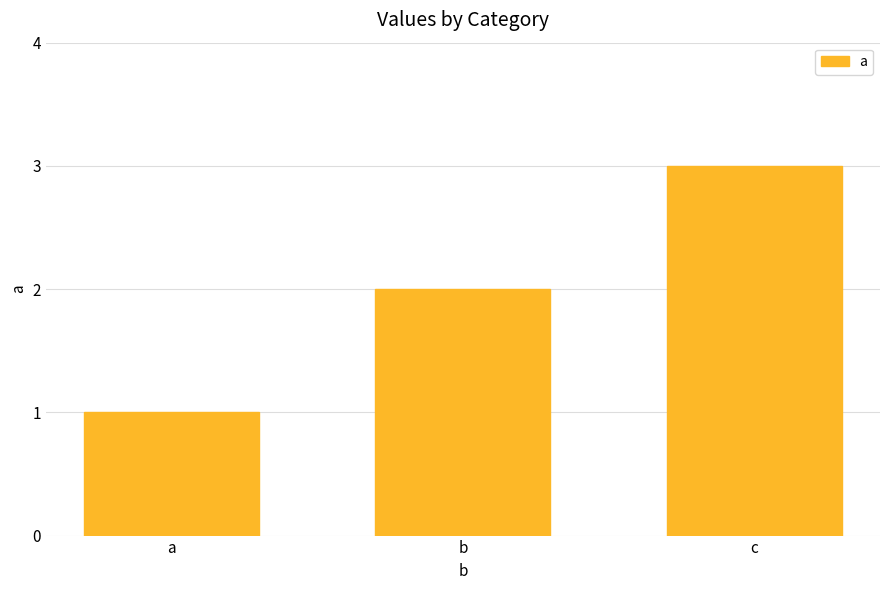

How many data points does each series have?

3